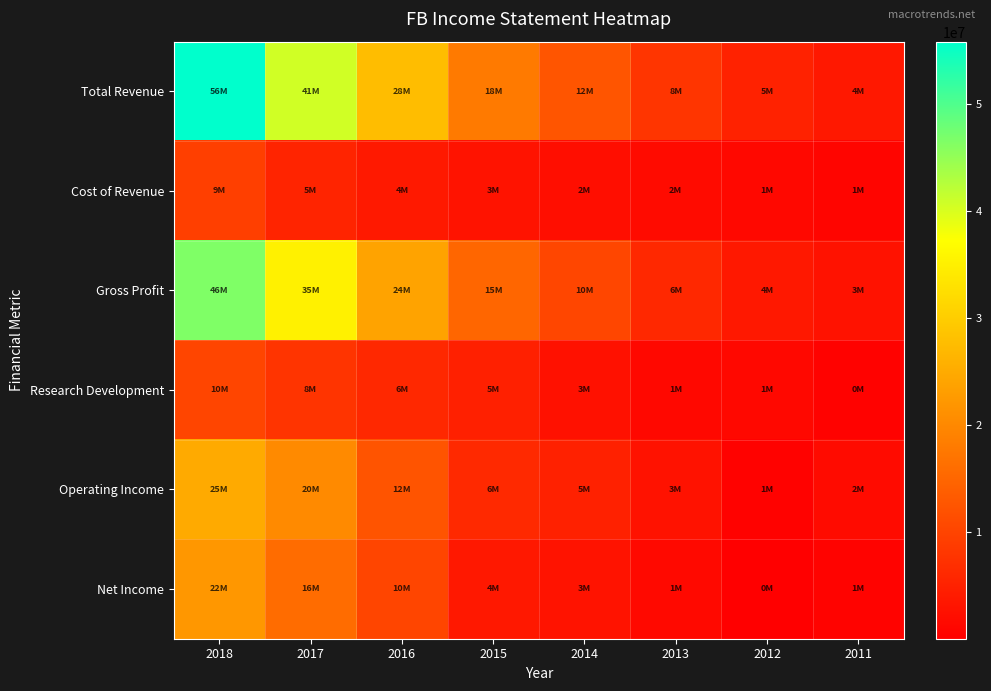

What is the maximum value shown in the chart?

55838000